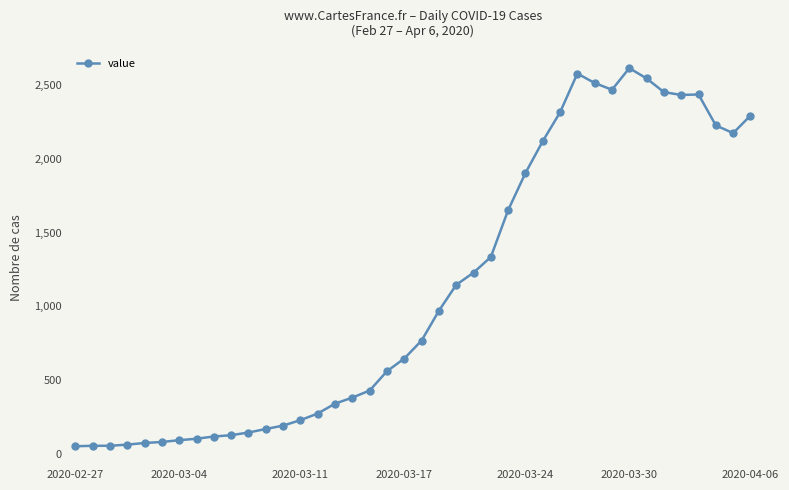

True or false: the data has more than 2 interior local peaks.

True